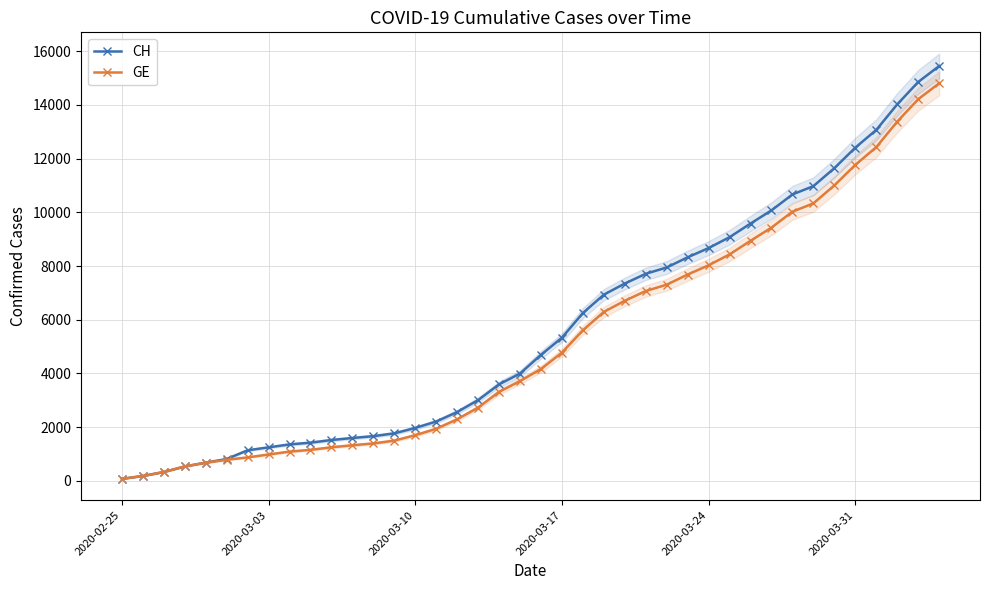

At how many categories does at least one series exceed 8013?

13